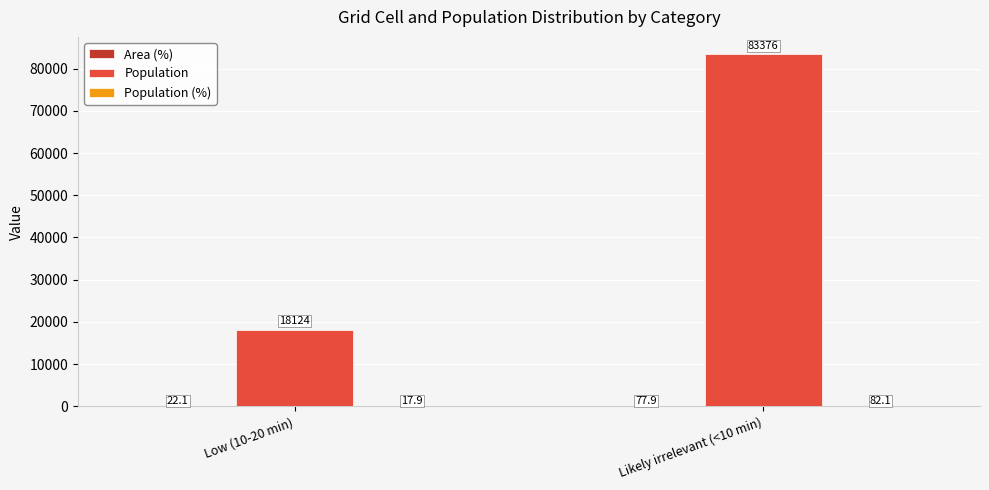

What is the sum of the Population values at Low (10-20 min) and Likely irrelevant (<10 min)?

101500.0